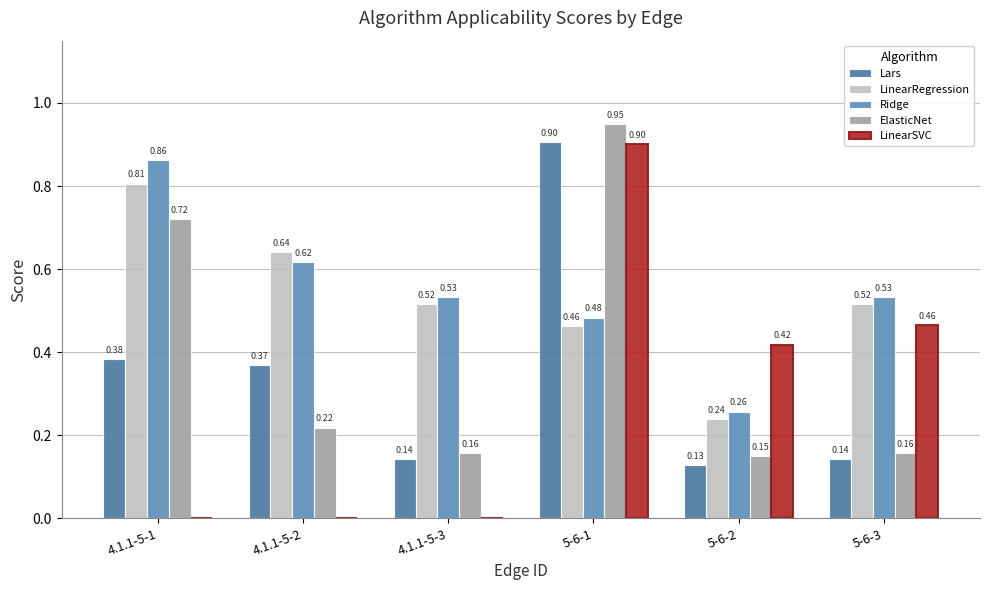

Which category has the lowest value across all series?

4.1.1-5-1